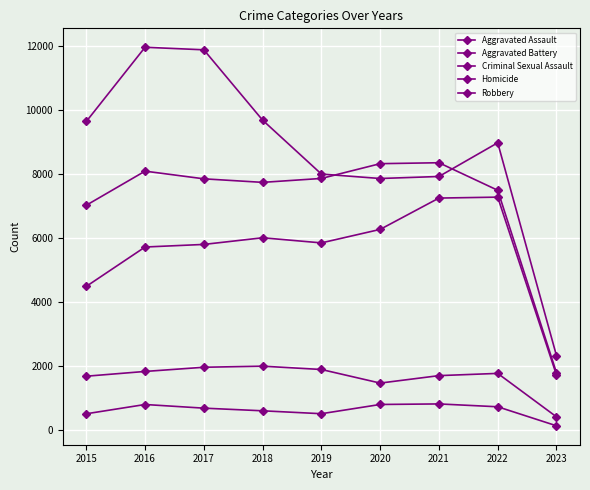

True or false: Homicide has a value of 374 at 2020.

False